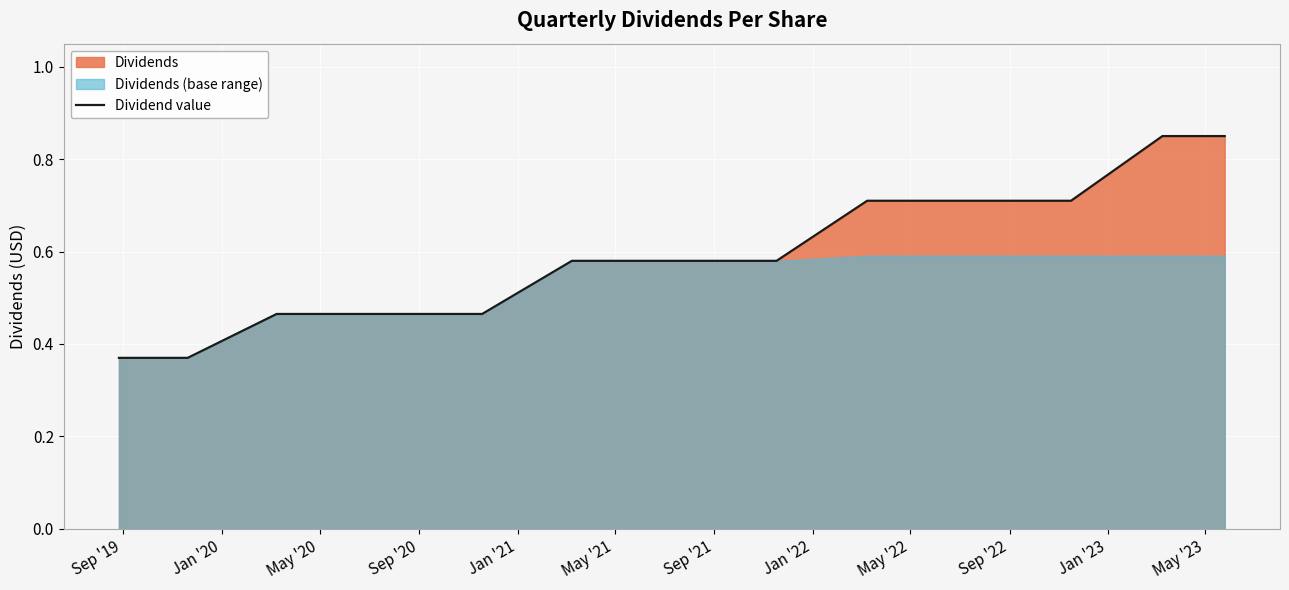

At which label is the value closest to 0?

Sep '19